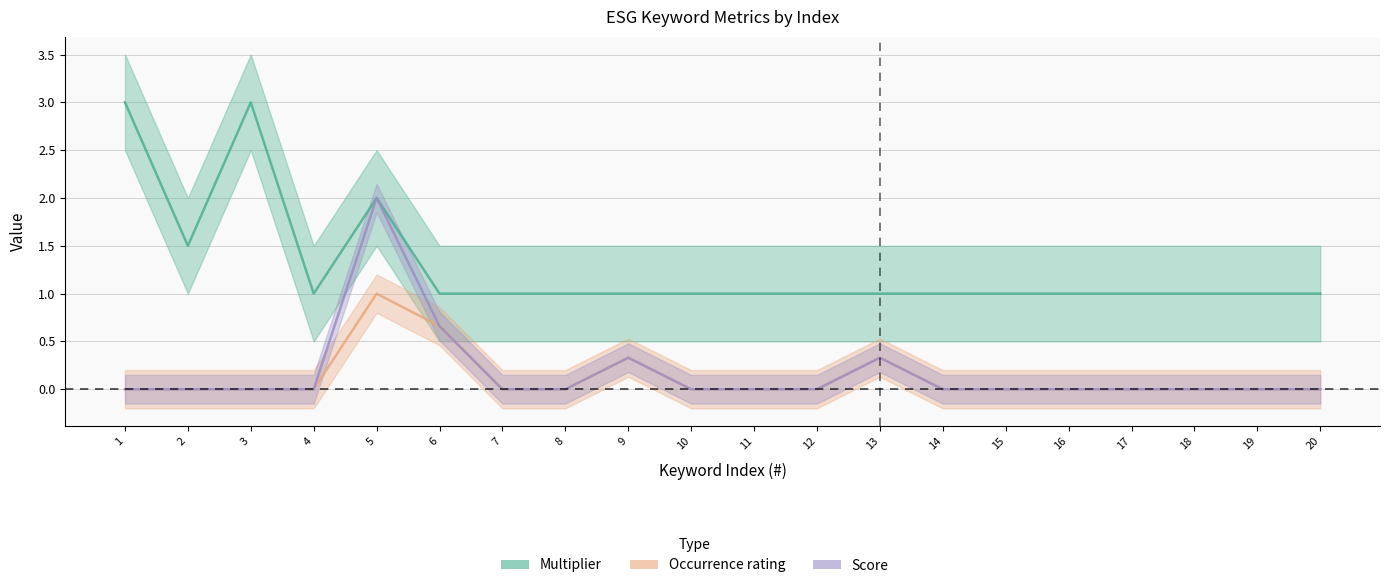

At which category does Score reach its first local peak?

5